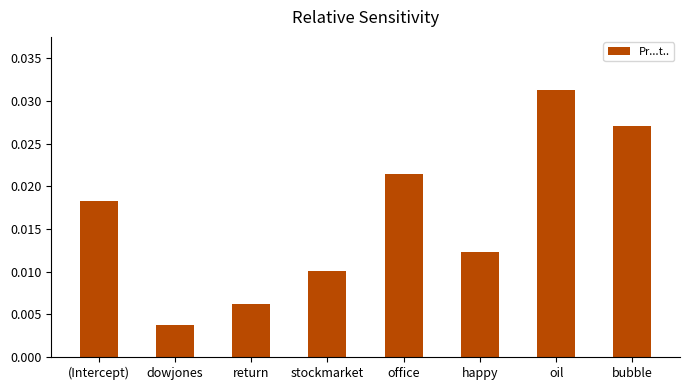

Which has a higher value, bubble or return?

bubble